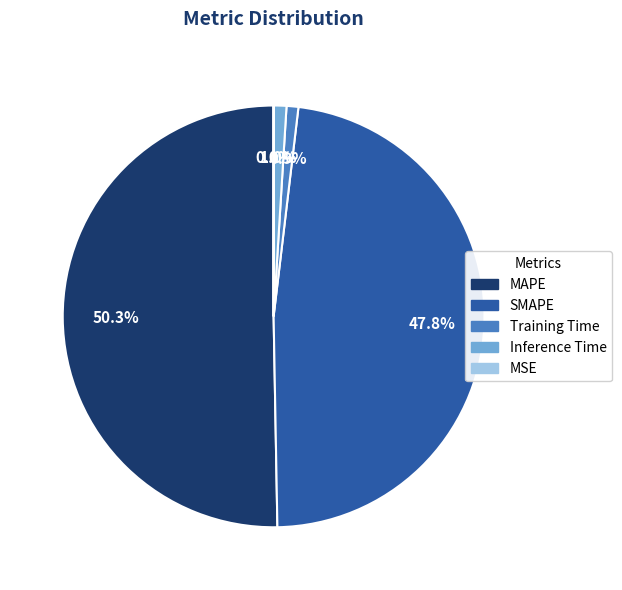

Is it true that Training Time is 11% of the pie?

False